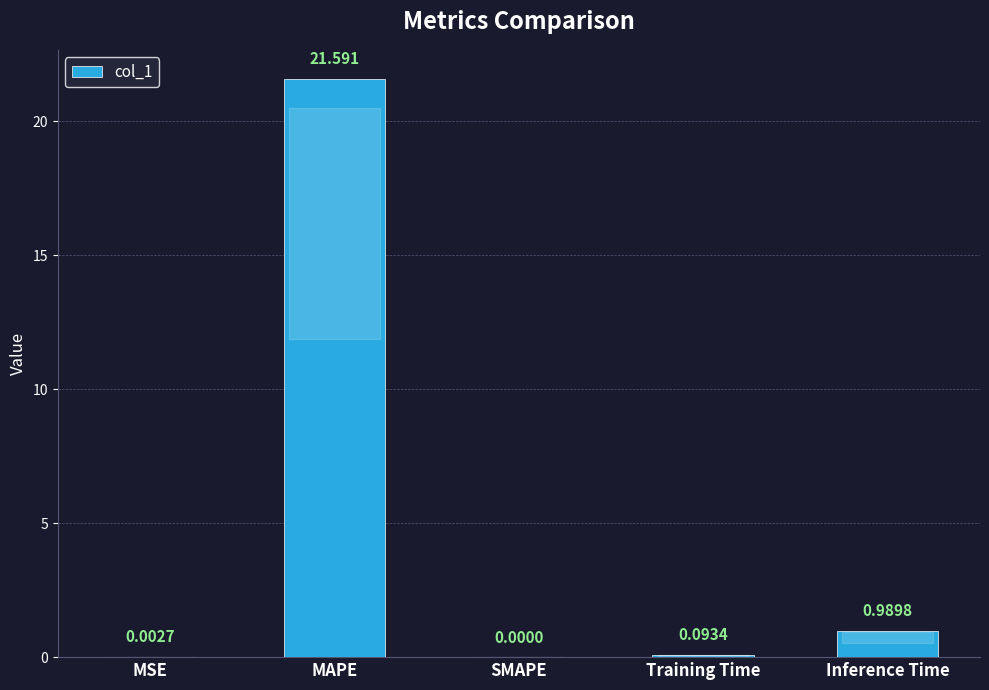

Which category has the highest value across all series?

MAPE